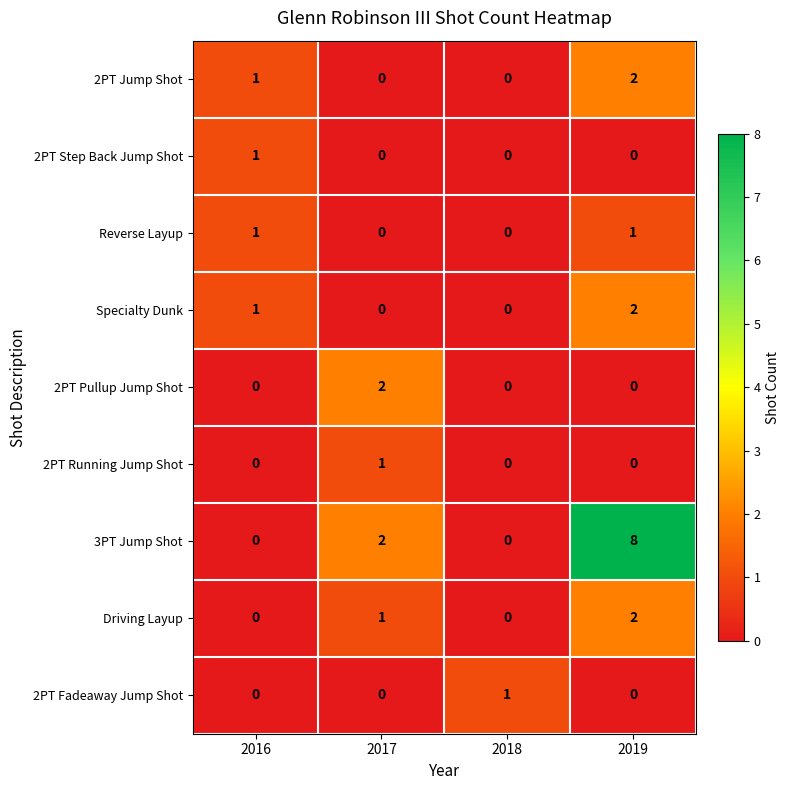

How many 2PT Step Back Jump Shot values are between 0 and 1?

4